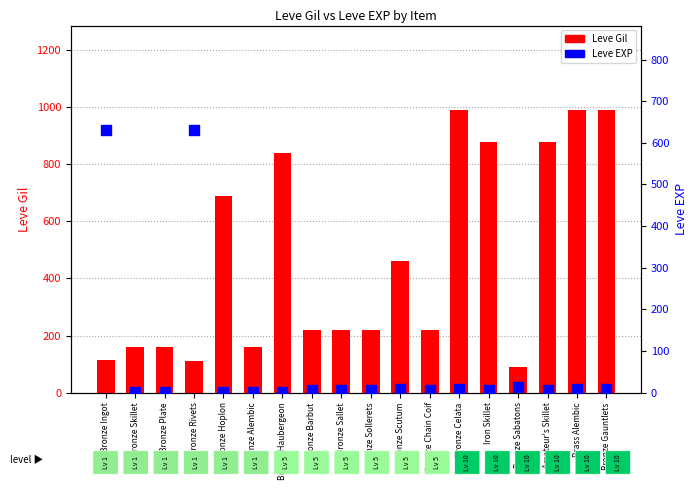

At how many categories does at least one series exceed 672?

7